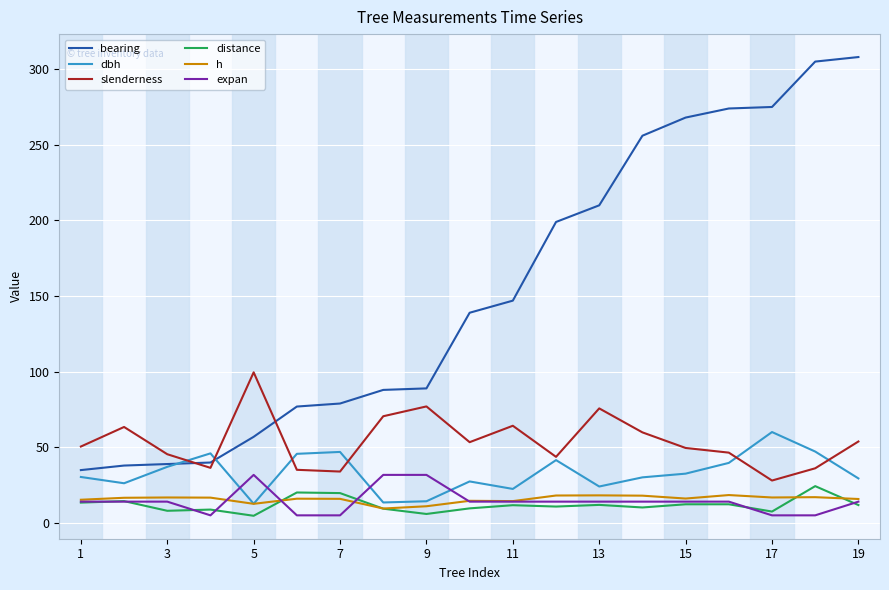

True or false: slenderness and expan cross at least once.

False